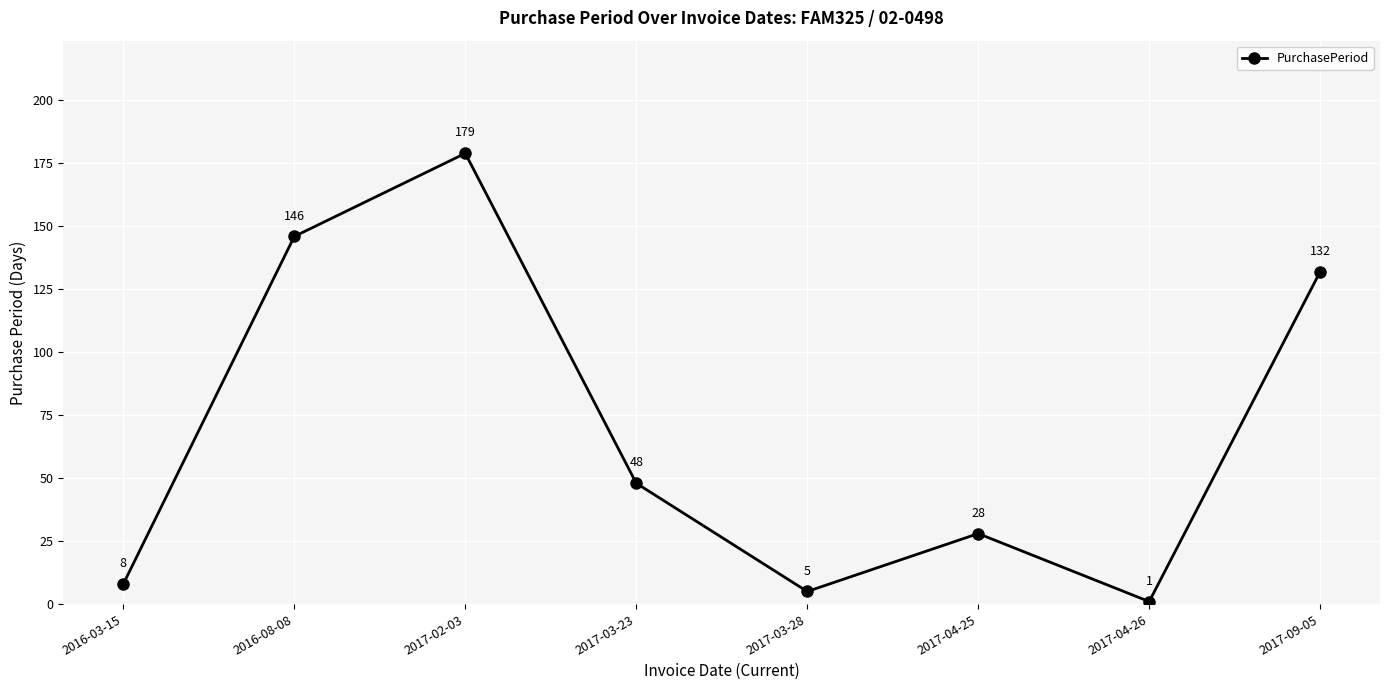

At which category does the data reach its first local valley?

2017-03-28